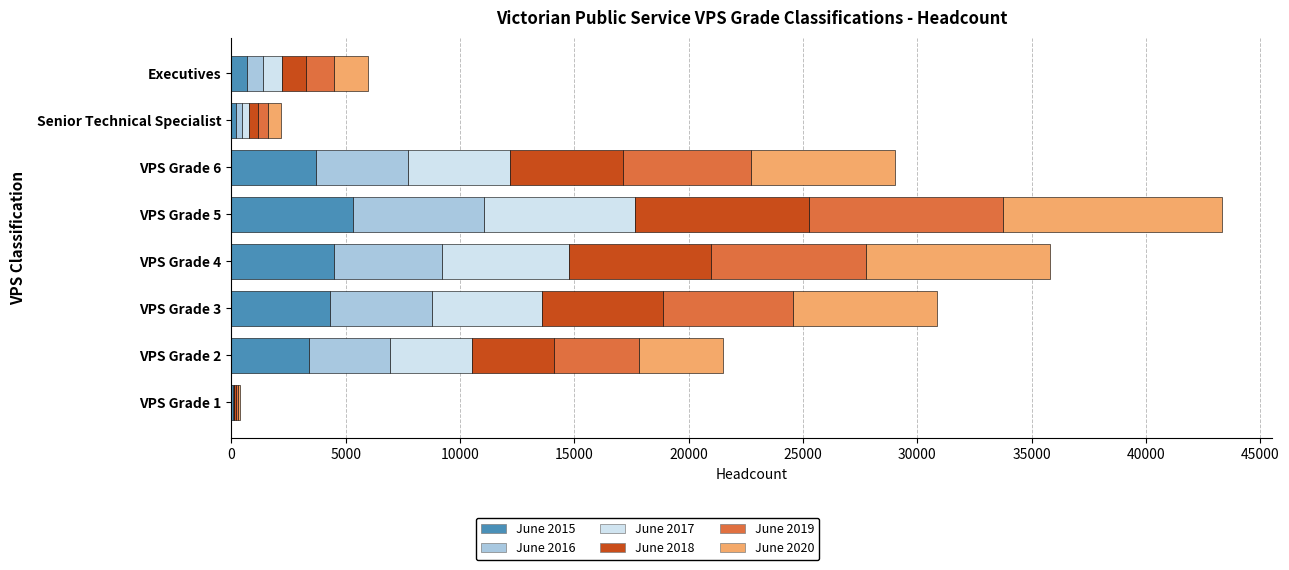

At which category is the sum across all series the highest?

VPS Grade 5